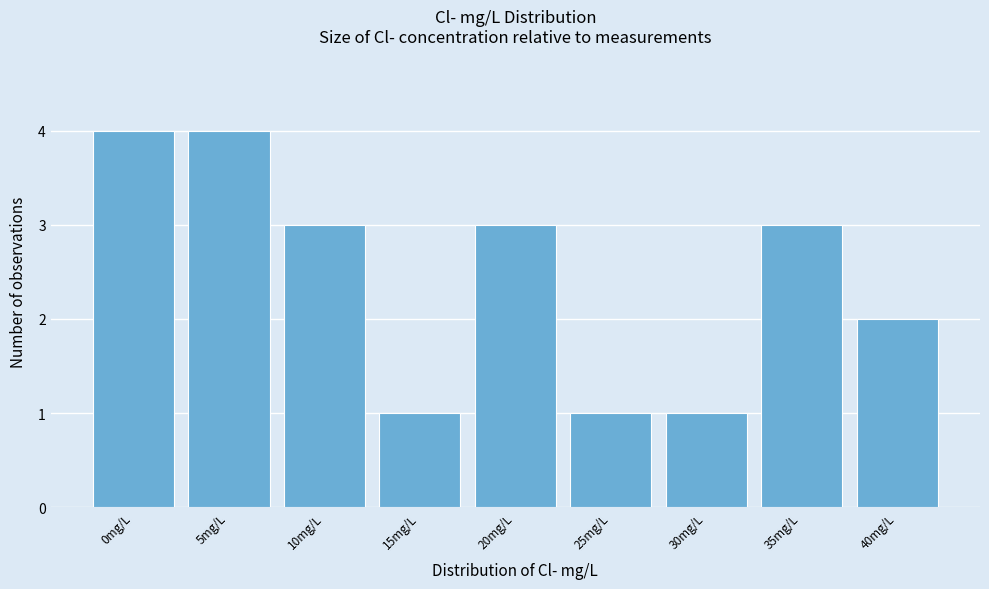

Reading left to right, what are all the values shown in this chart?

0mg/L=4	5mg/L=4	10mg/L=3	15mg/L=1	20mg/L=3	25mg/L=1	30mg/L=1	35mg/L=3	40mg/L=2